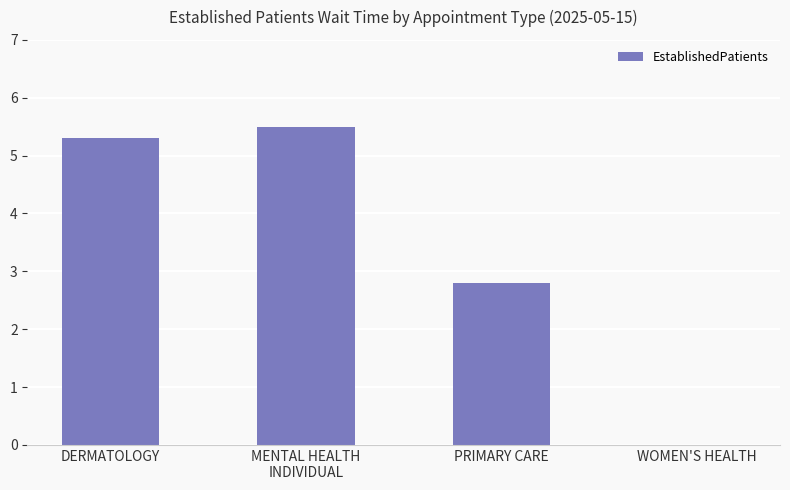

Reading left to right, what are all the values shown in this chart?

5.3	5.5	2.8	0.0